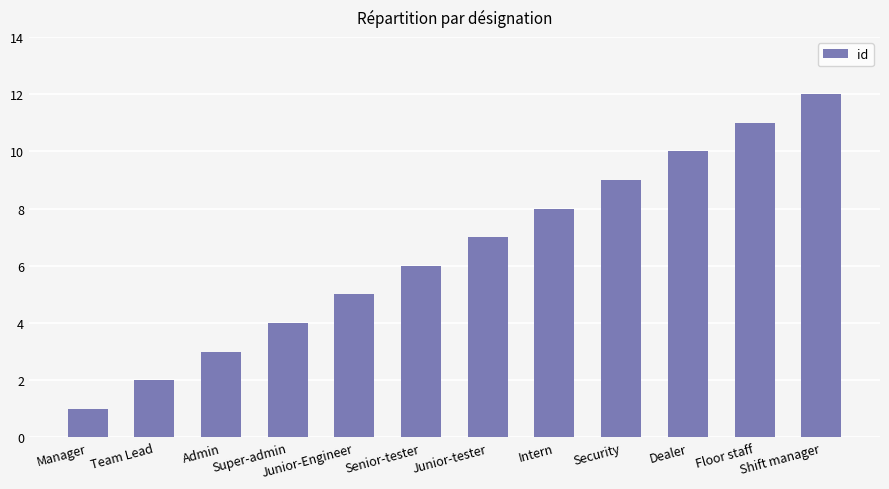

At which category does the chart reach its minimum across all series?

Manager